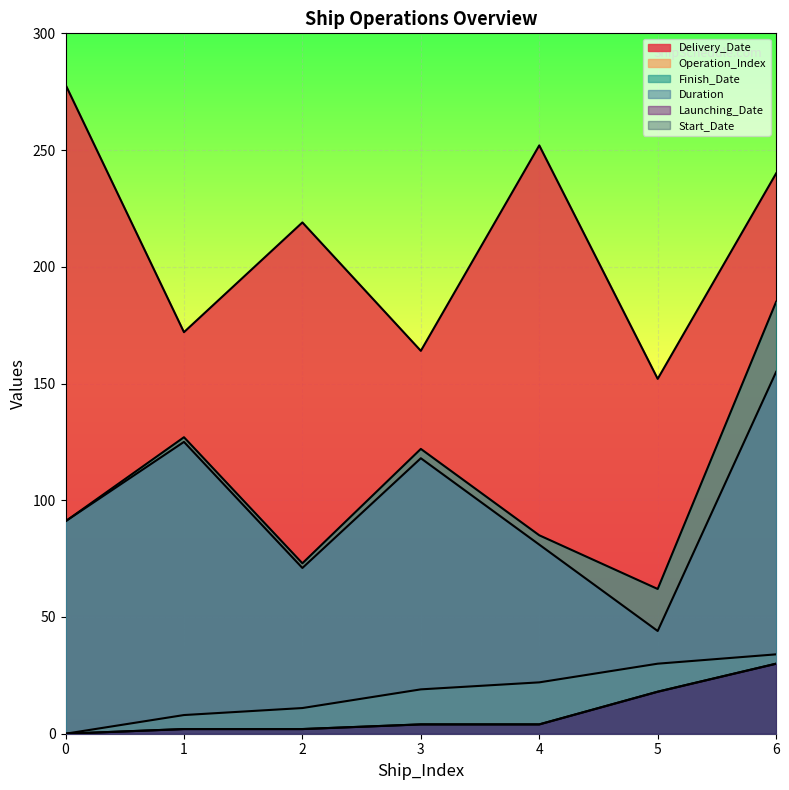

True or false: Delivery_Date and Operation_Index intersect in this chart.

False